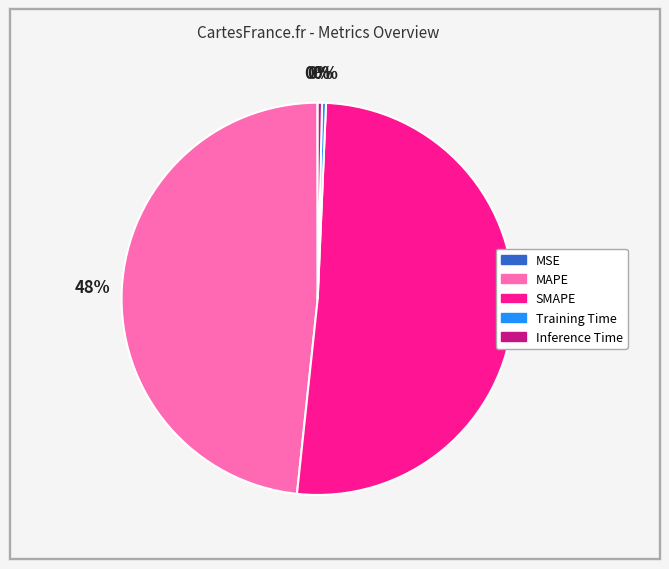

Is there any slice that represents more than half of the pie?

Yes